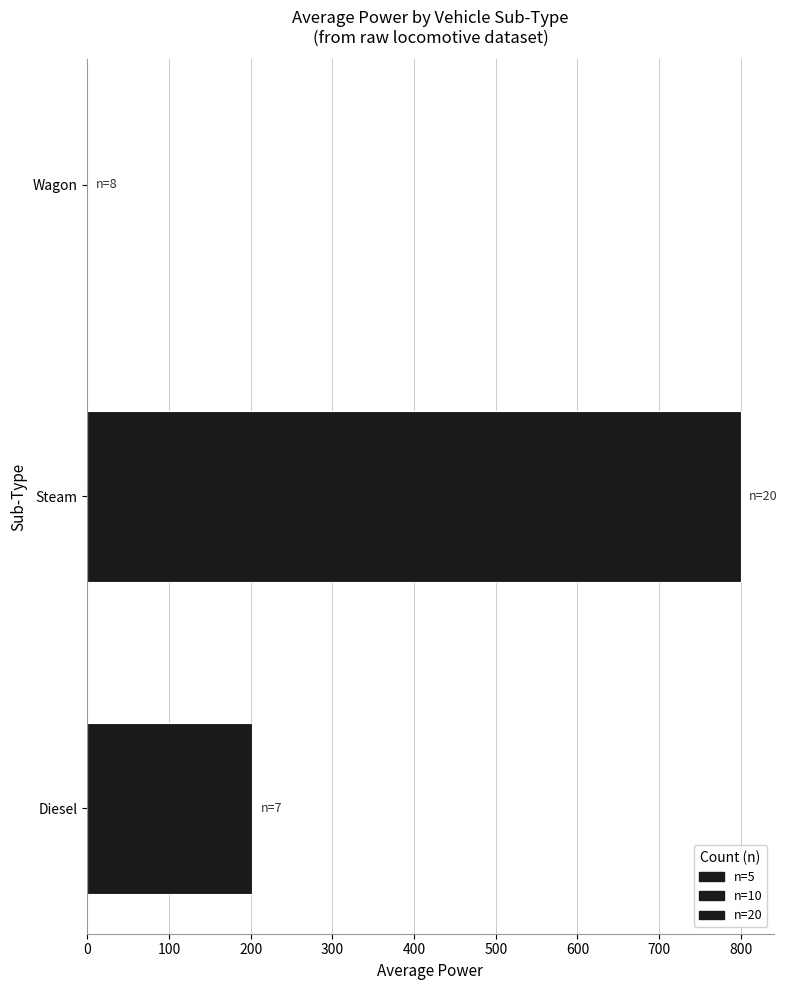

Approximately how many times larger is the value at Steam compared to Diesel?

4.0